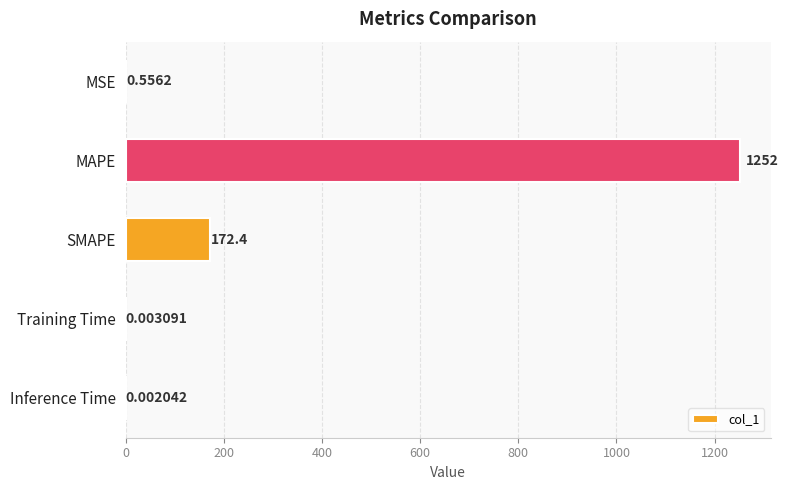

Where is the data nearest to the value 625?

SMAPE